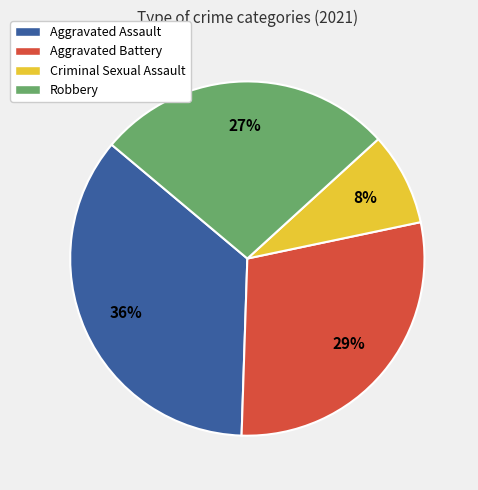

True or false: Aggravated Assault accounts for 25% of the total.

False